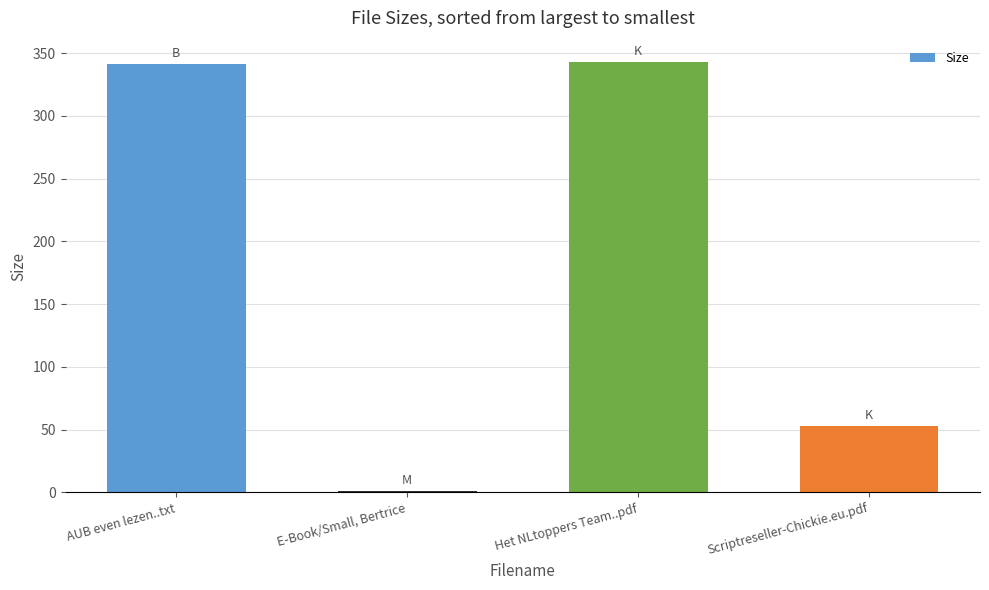

True or false: the data shows 79.6 at Scriptreseller-Chickie.eu.pdf.

False